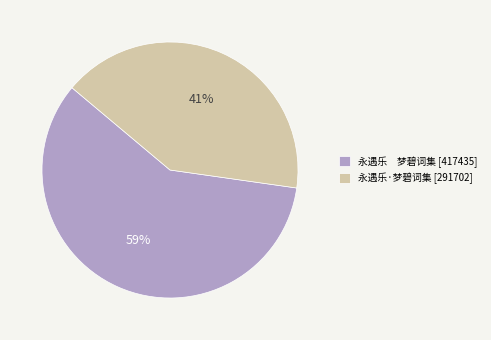

The 永遇乐 梦碧词集 [417435] slice represents 66% of the pie. True or false?

False